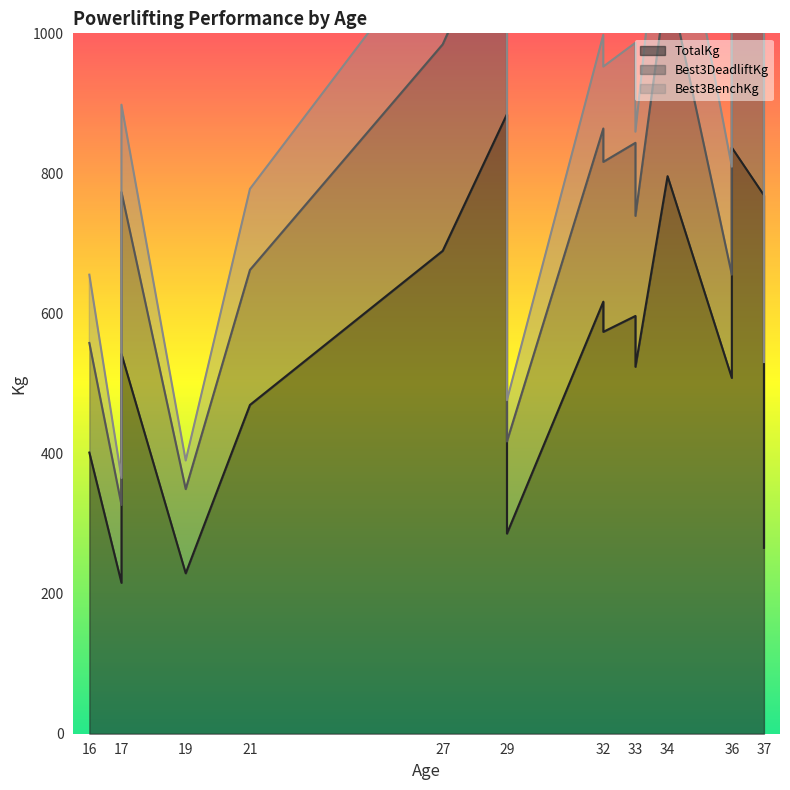

Is it true that TotalKg equals 487.0 at 34?

False